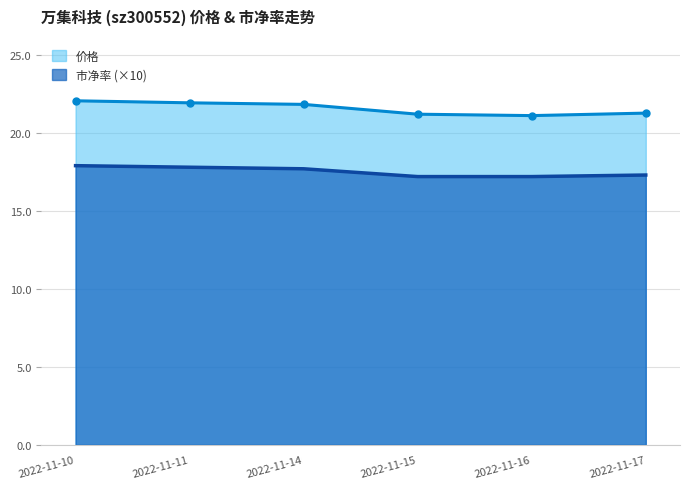

What is the approximate value of 价格 at 2022-11-17?

21.3